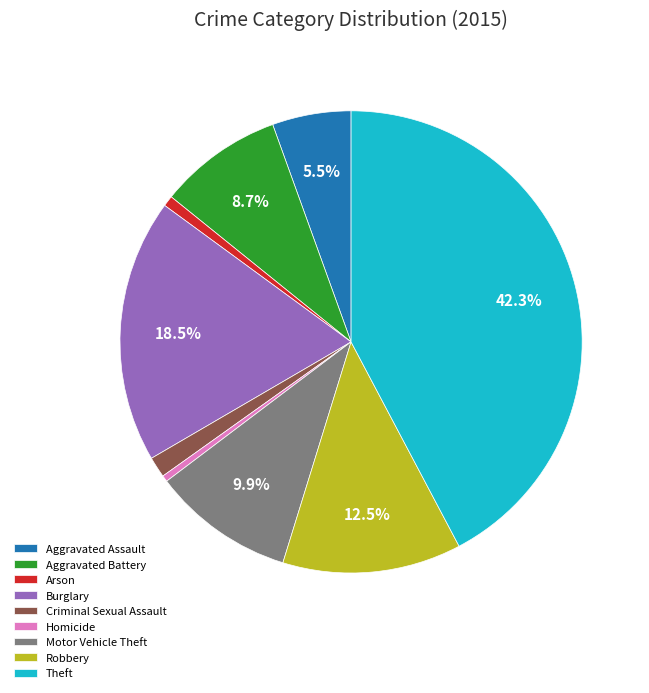

Count the number of slices in the pie.

9